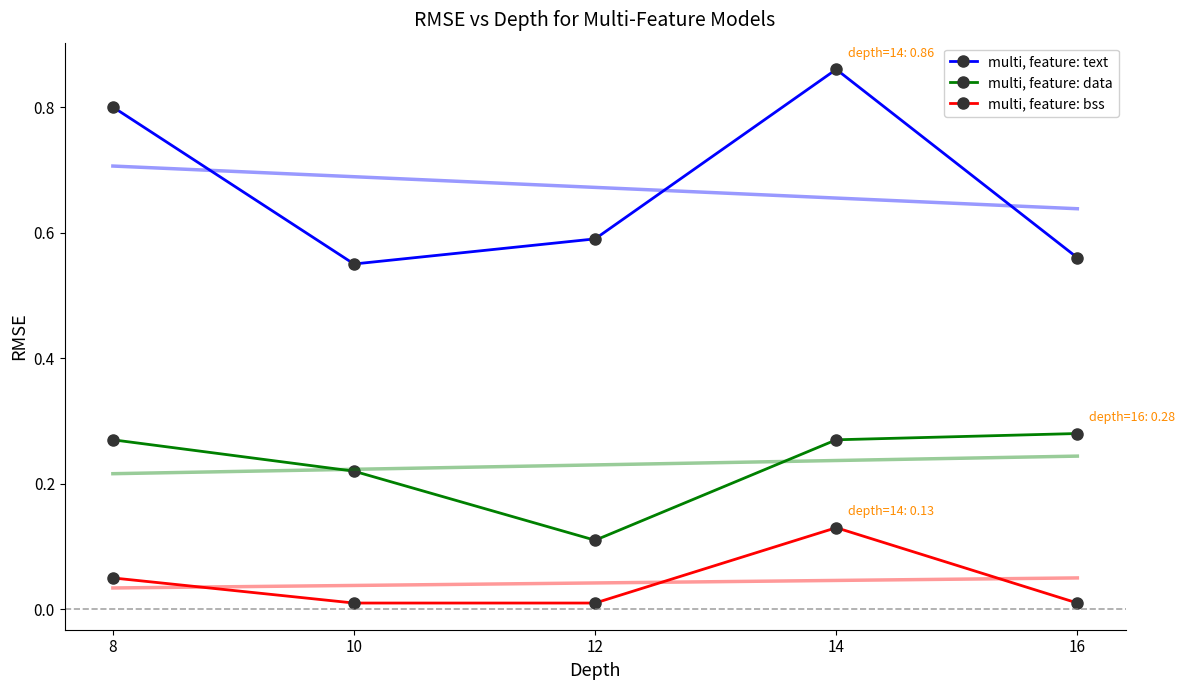

Which has a higher value, 14 or 12?

14